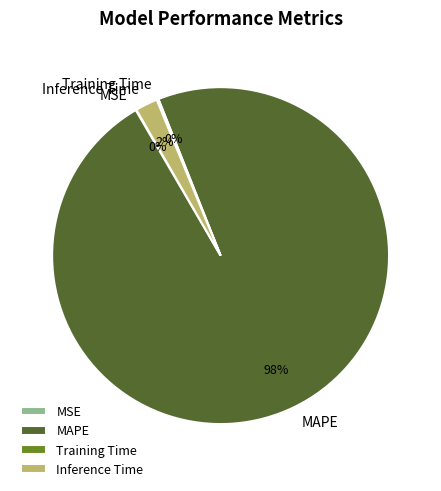

Which slice is the largest?

MAPE